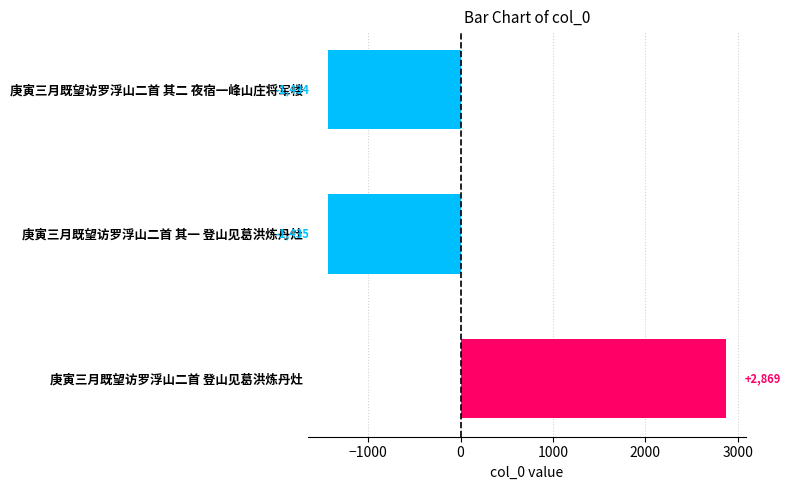

What is the smallest value displayed?

-1435